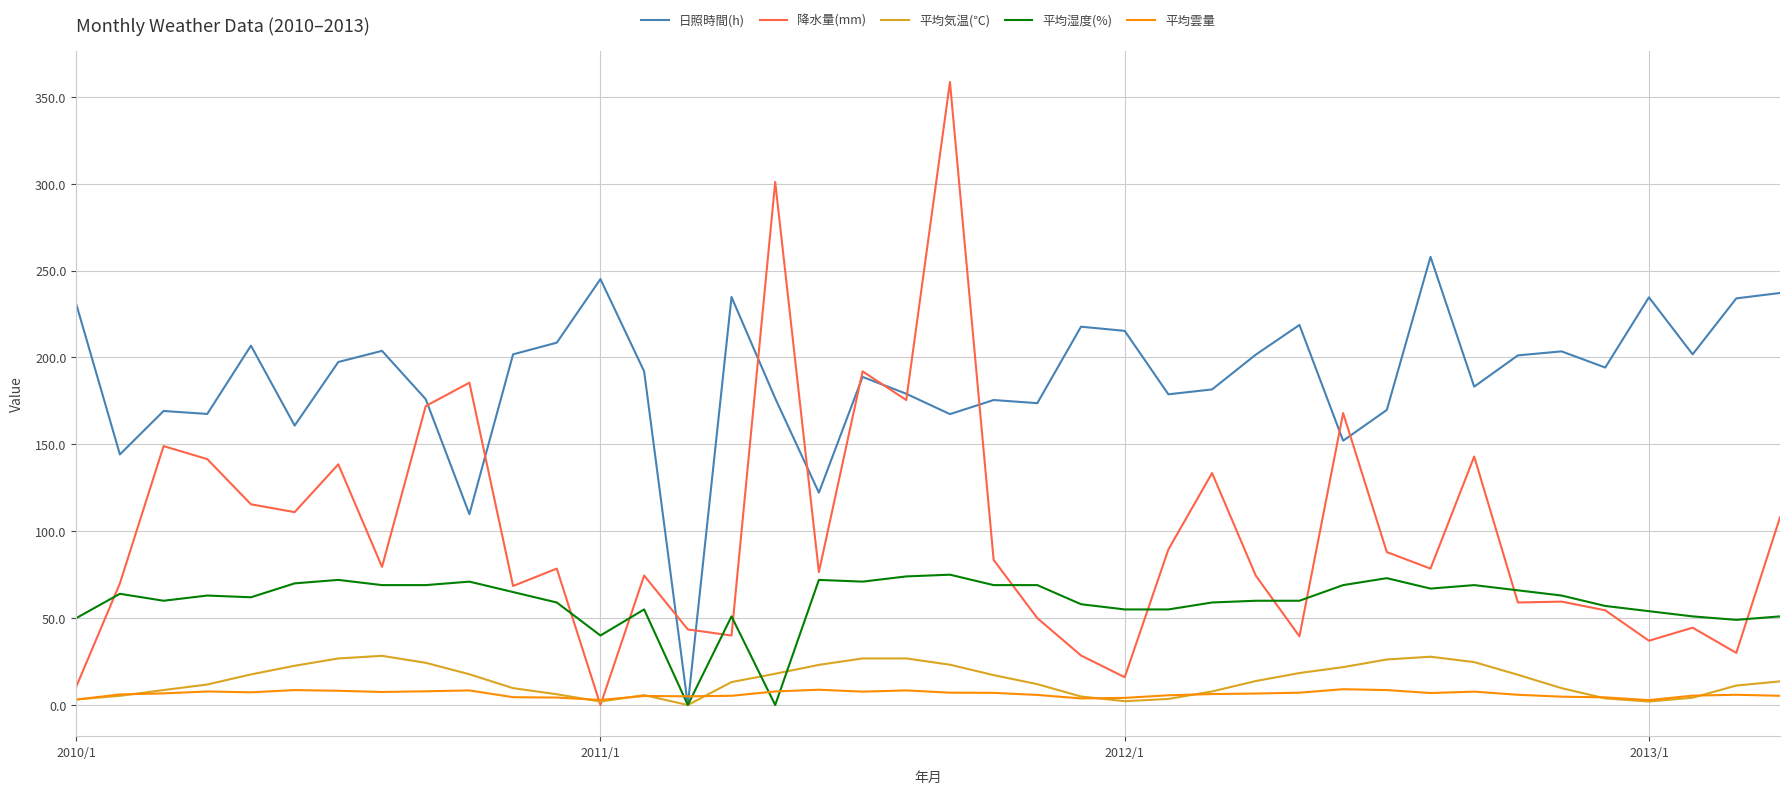

Which series ends up on top after the final intersection of 平均気温(℃) and 降水量(mm)?

降水量(mm)